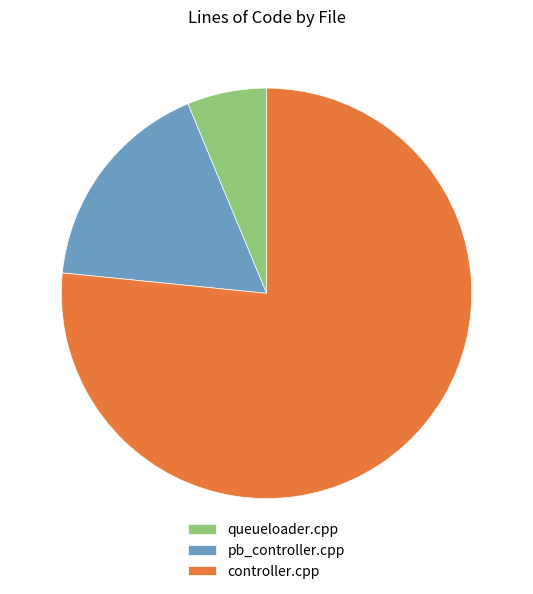

Do queueloader.cpp and pb_controller.cpp together represent more than half of the pie?

No